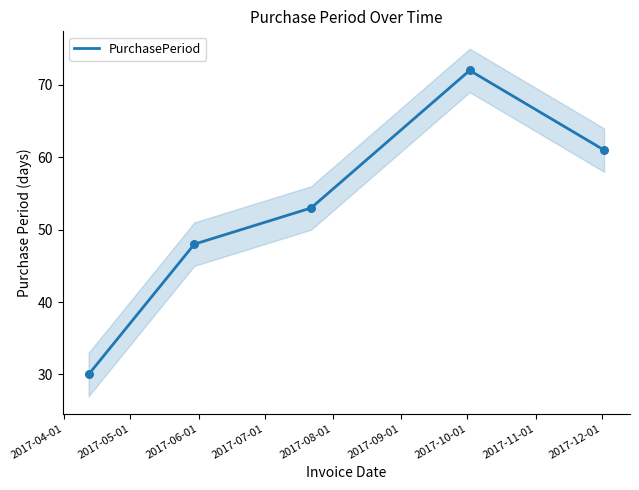

Approximately how many times larger is the value at 2017-05-01 compared to 2017-08-01?

0.8